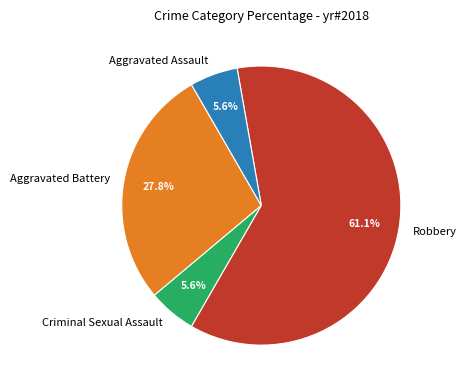

Which slice is the largest?

Robbery